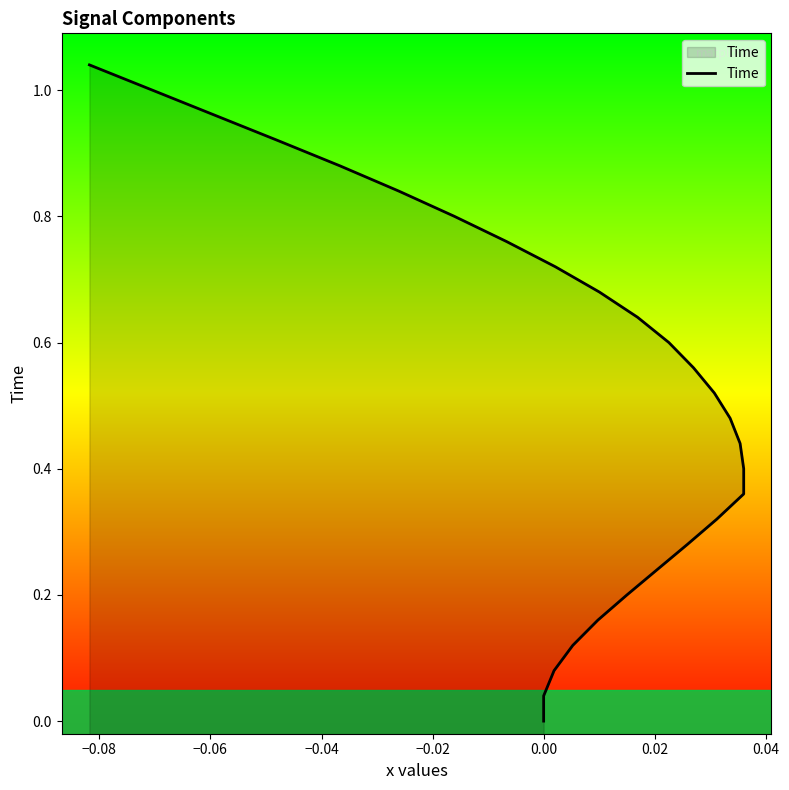

What is the greatest value displayed?

1.0